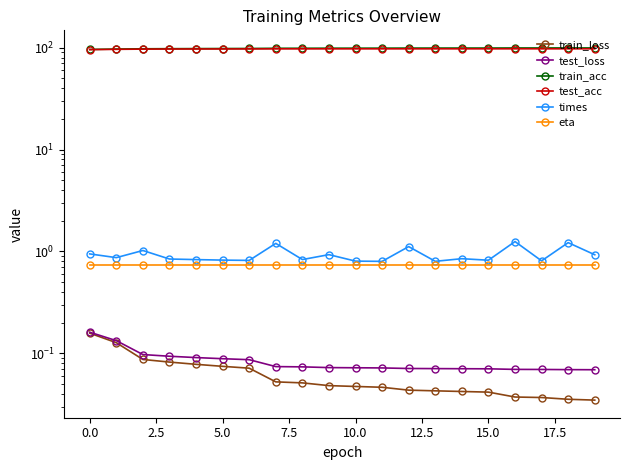

List the series in order of their peak value, highest first.

train_acc, test_acc, times, eta, test_loss, train_loss